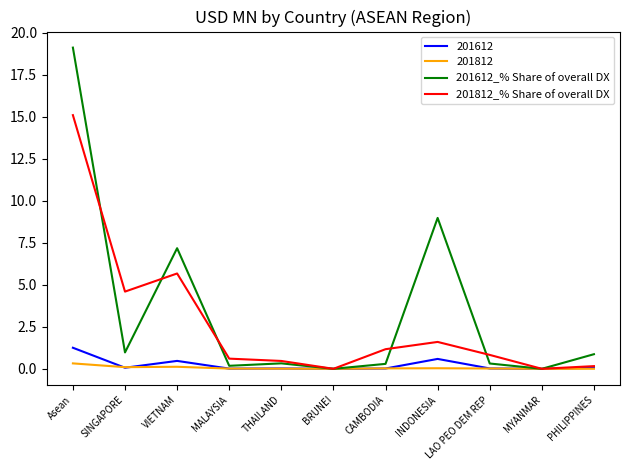

True or false: 201812 has a value of 0.0 at MYANMAR.

True